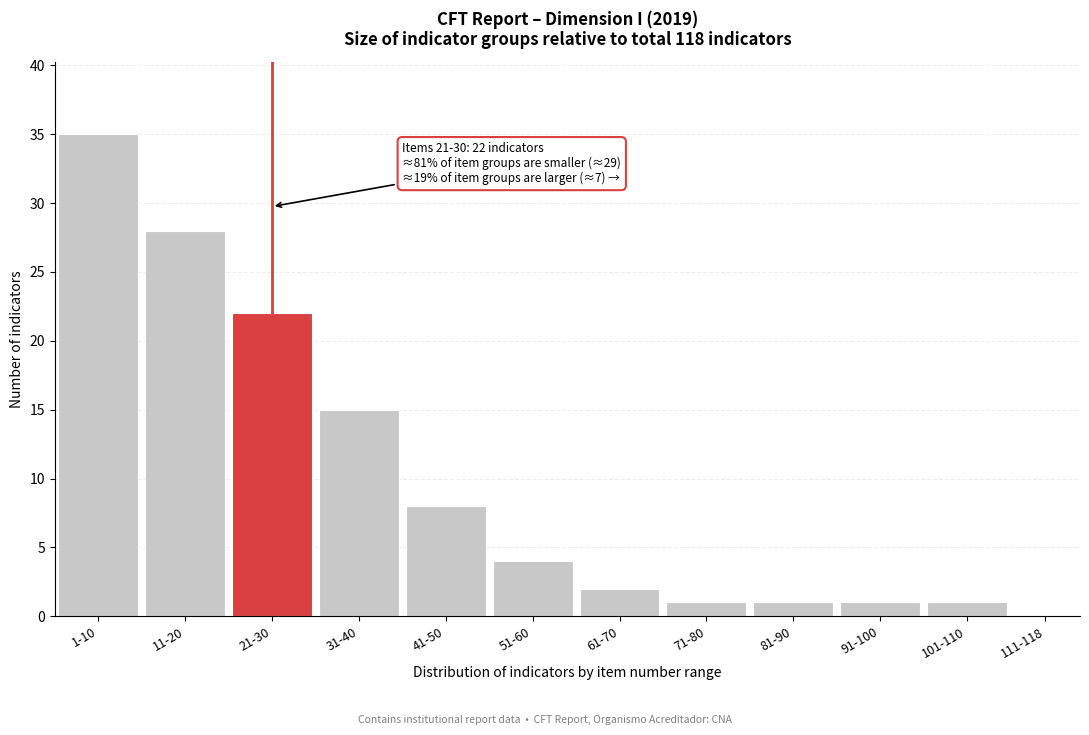

Reading left to right, transcribe all the data shown in this chart.

1-10=35	11-20=28	21-30=22	31-40=15	41-50=8	51-60=4	61-70=2	71-80=1	81-90=1	91-100=1	101-110=1	111-118=0